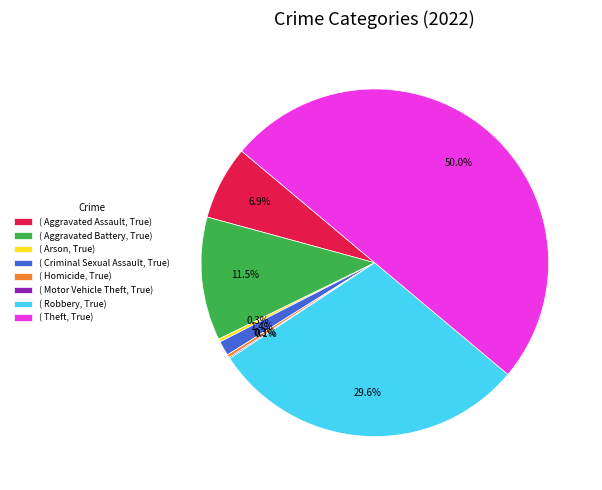

Between ( Robbery, True) and ( Arson, True), which is larger?

( Robbery, True)